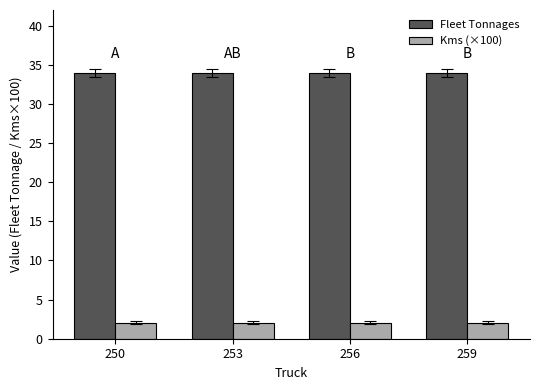

What value does the Fleet Tonnages series have at 259?

34.0